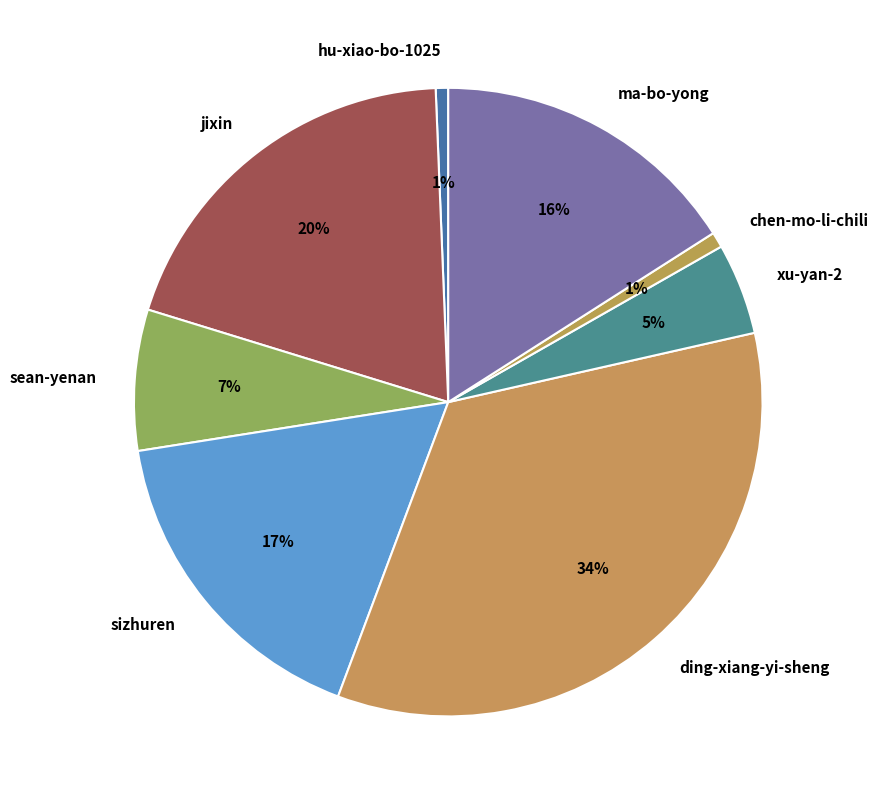

True or false: chen-mo-li-chili accounts for 11% of the total.

False